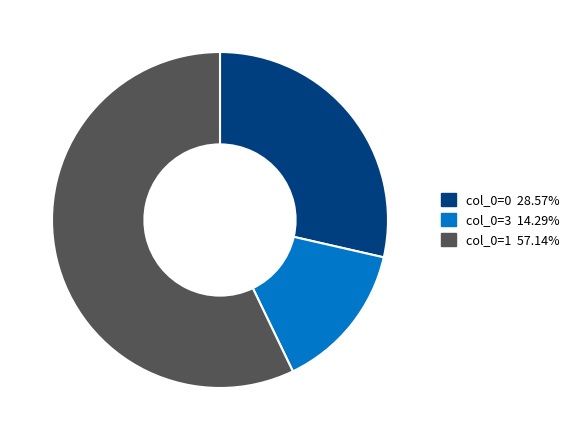

Does any single category account for the majority?

Yes